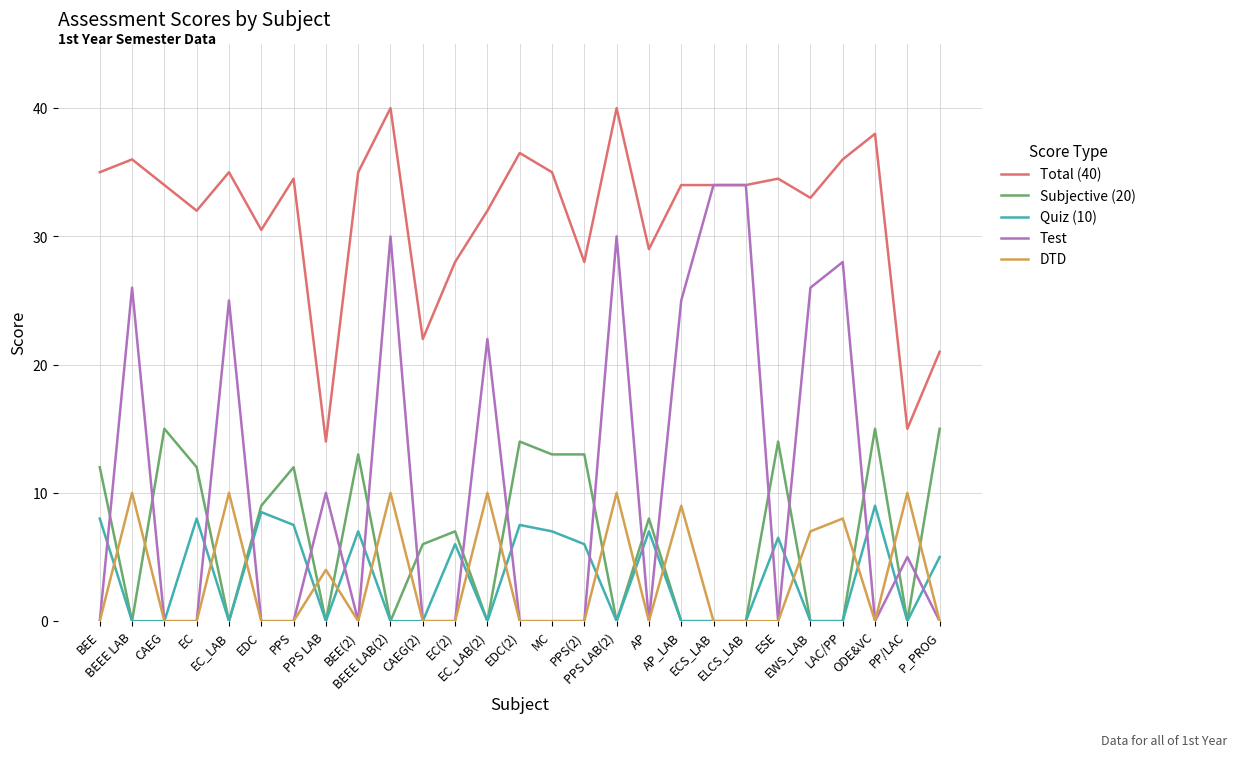

Which series has the widest spread of values?

Test